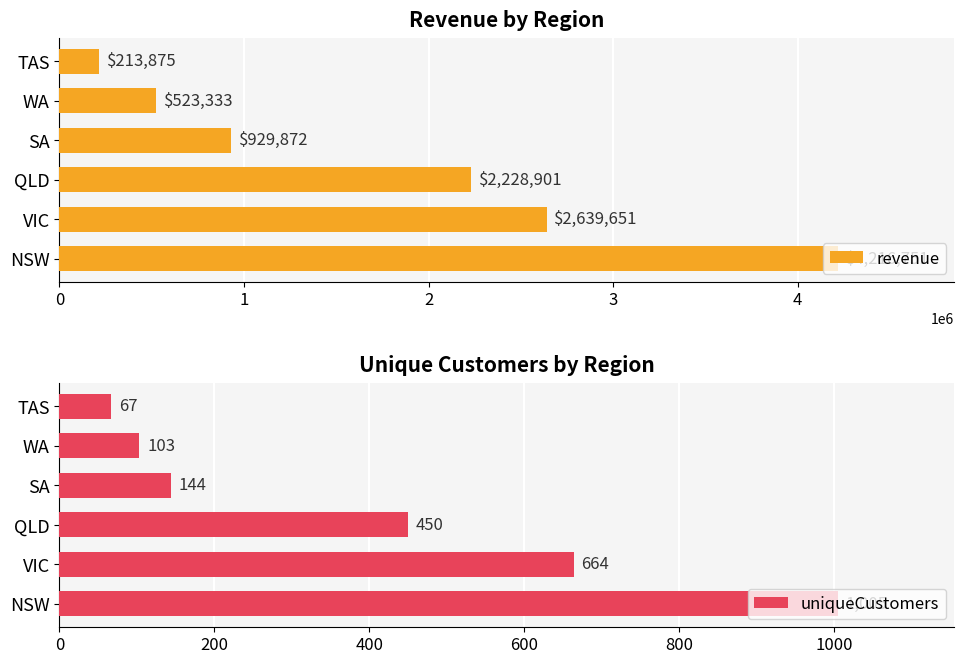

The value of revenue at WA is 523332.9. True or false?

True